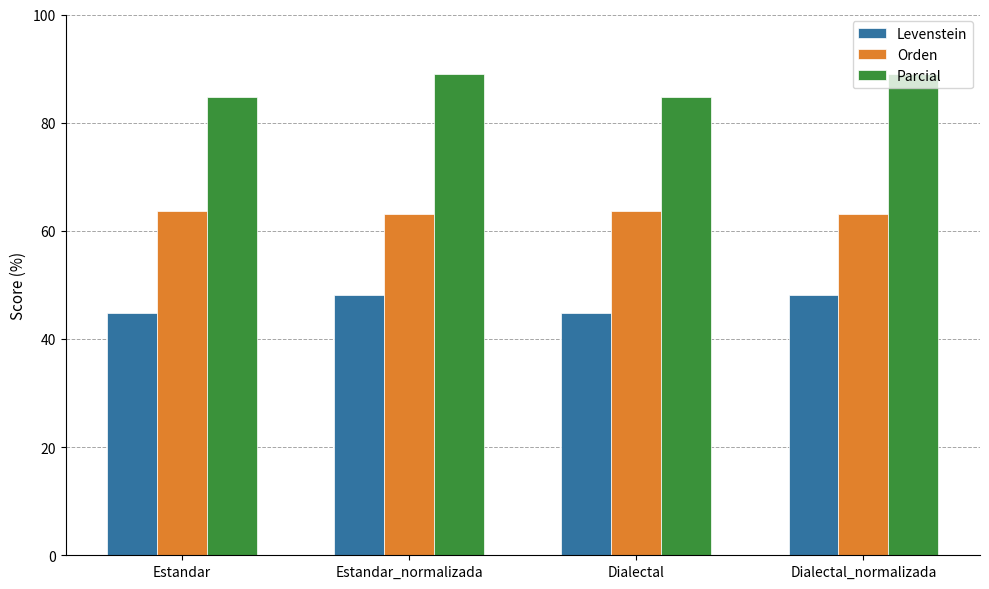

Is the value of Parcial at Estandar_normalizada greater than the value of Orden at Dialectal?

Yes